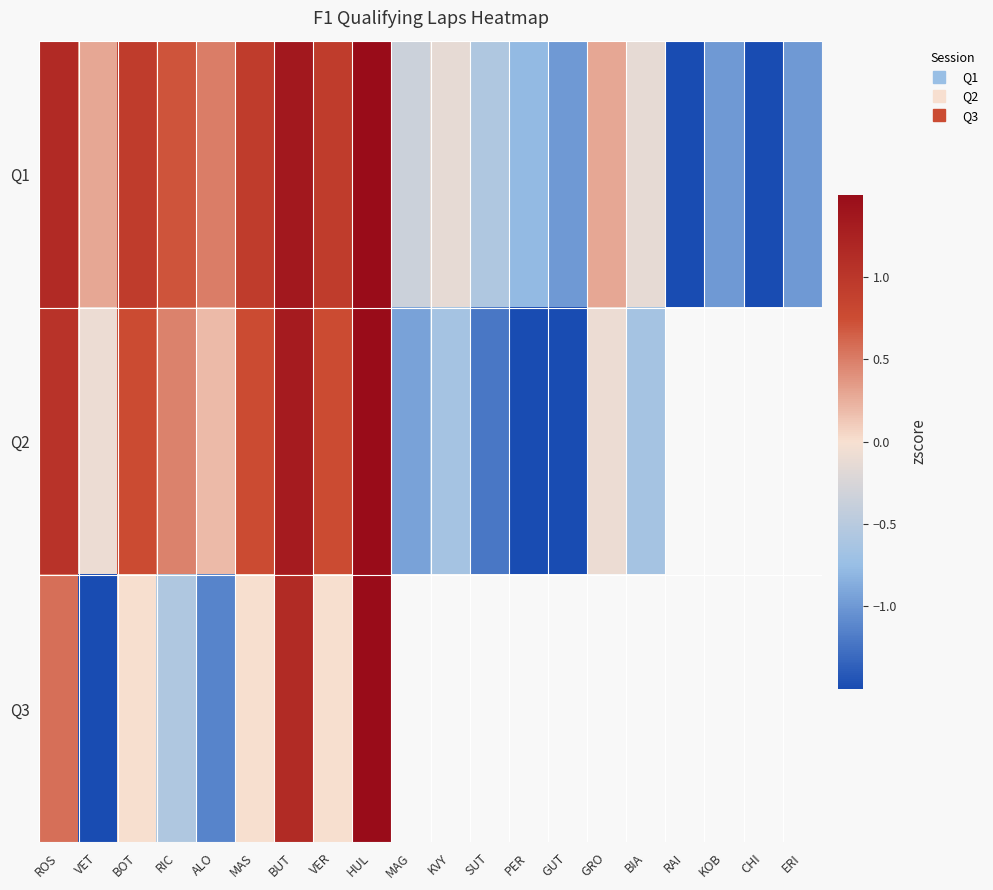

The value of Q3 at VER is 0.0. True or false?

True